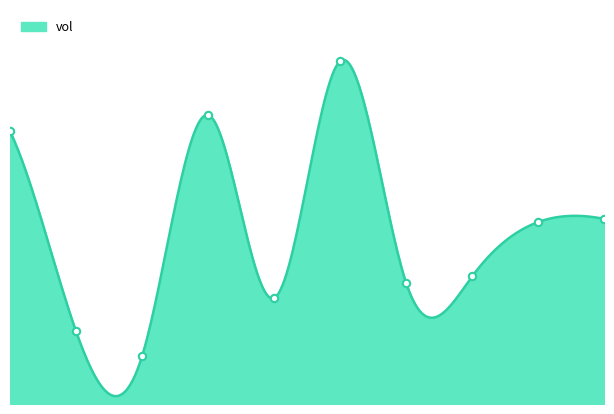

What is the change in value from 2 to 6?

+11776700